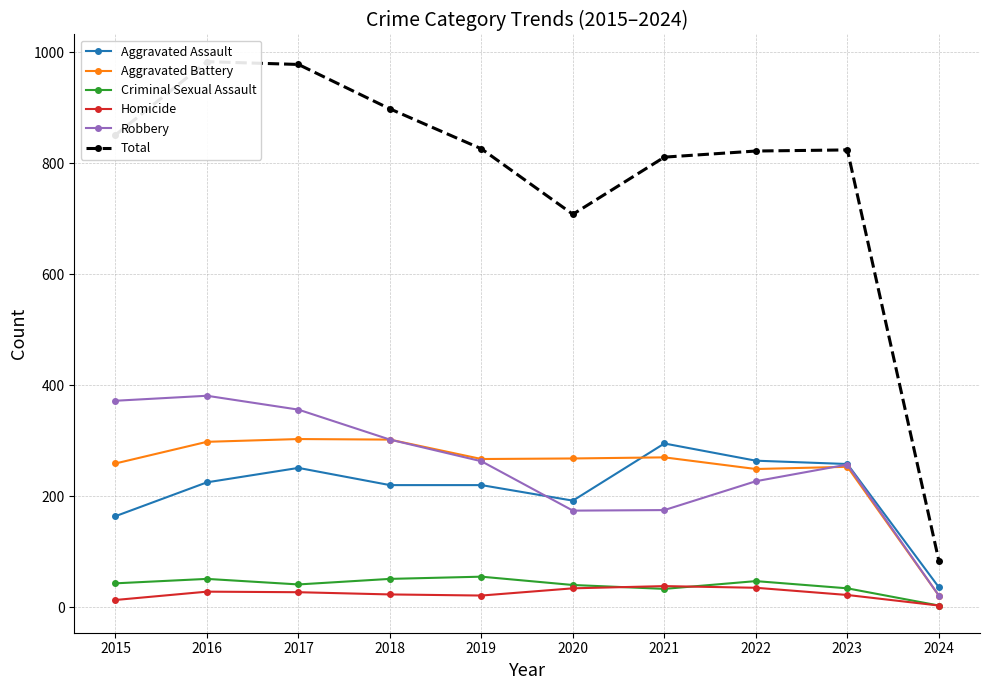

How many data points in Homicide are above 27?

4